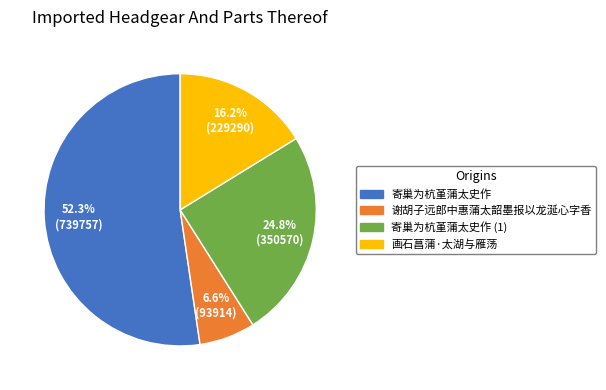

To the nearest percent, what is the average slice percentage?

25%